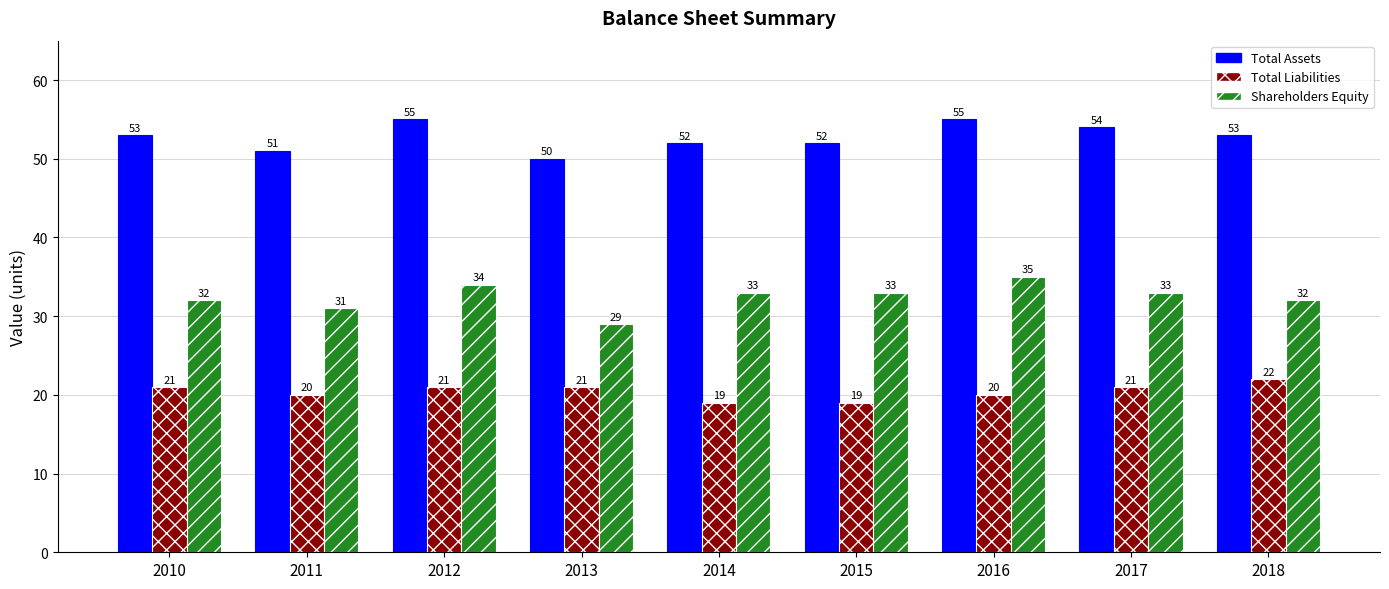

What is the total value across all series at 2015?

104